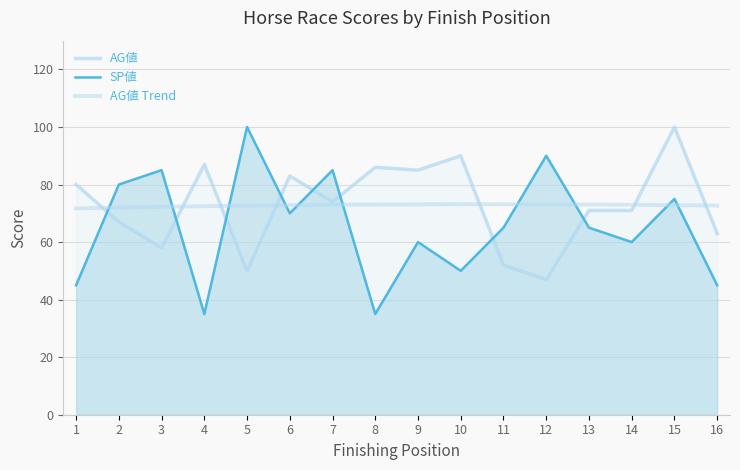

Which series has the largest total across all categories?

AG値